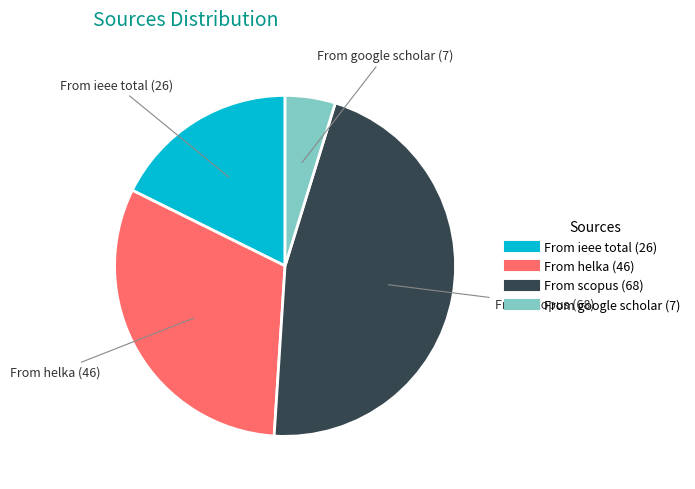

True or false: From helka accounts for 42% of the total.

False